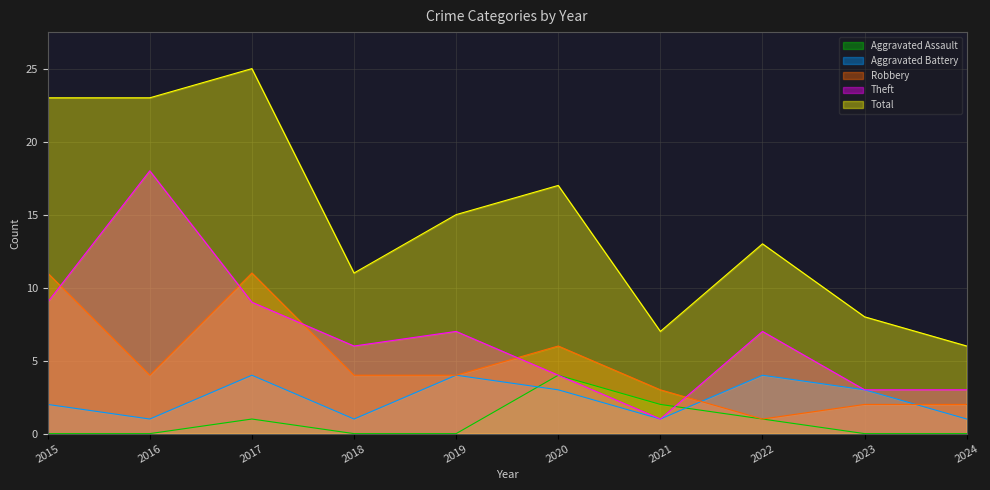

How many data points in Robbery are above 4?

3